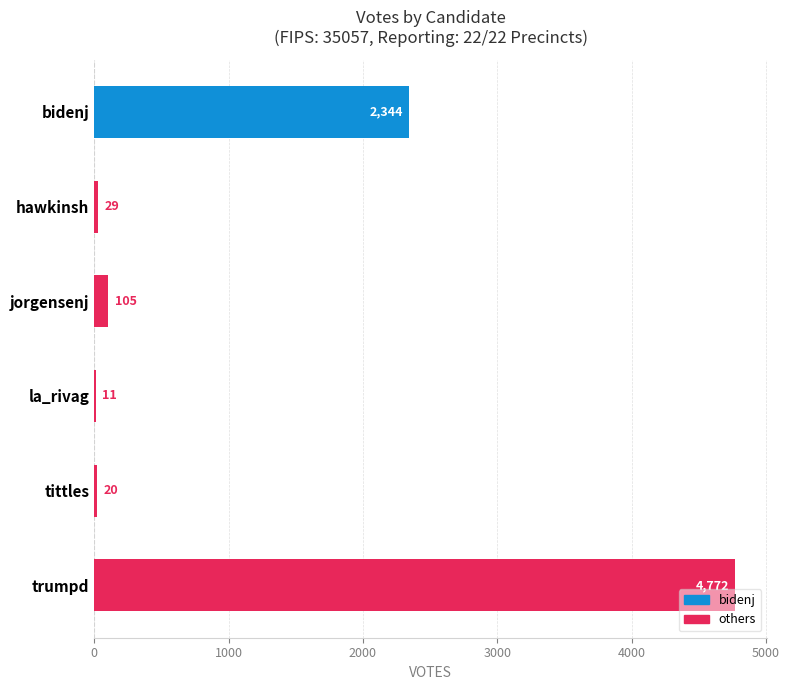

Count the number of categories in the chart.

6